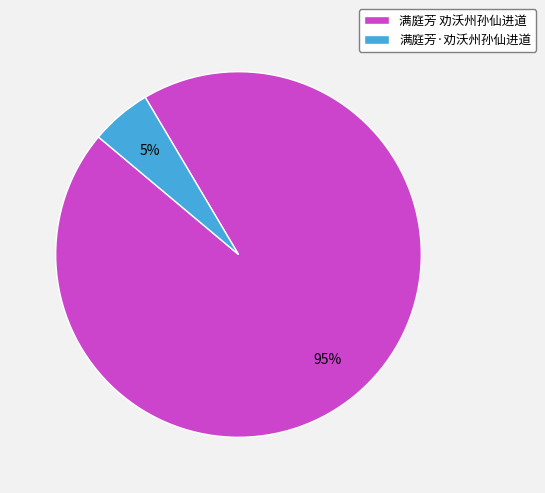

Between 满庭芳·劝沃州孙仙进道 and 满庭芳 劝沃州孙仙进道, which is larger?

满庭芳 劝沃州孙仙进道